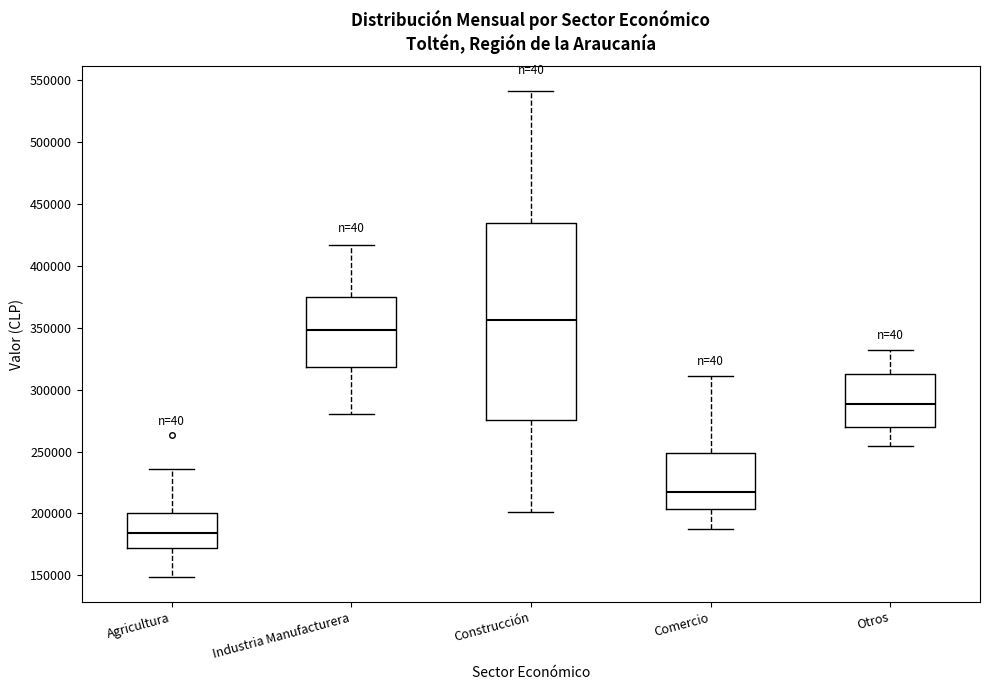

Where does the upper whisker of the box for Comercio end on the y-axis? The values are not printed on the chart, so give them approximately, as read against the axis.

310000